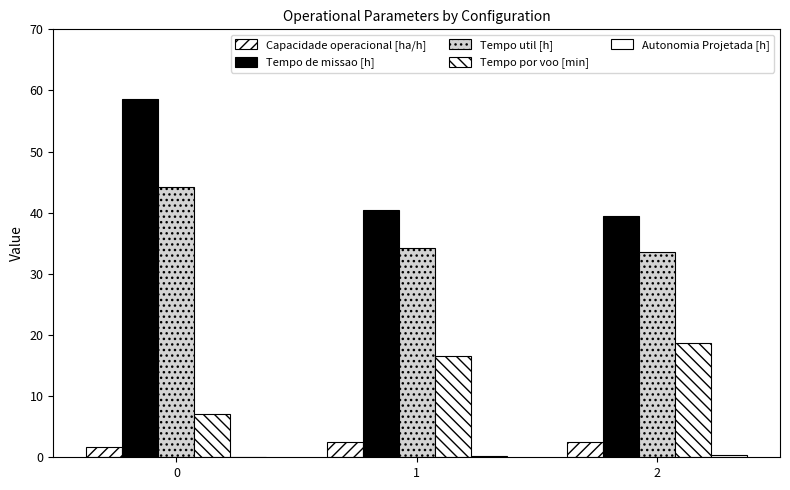

How many values in the Tempo de missao [h] series exceed 40?

2